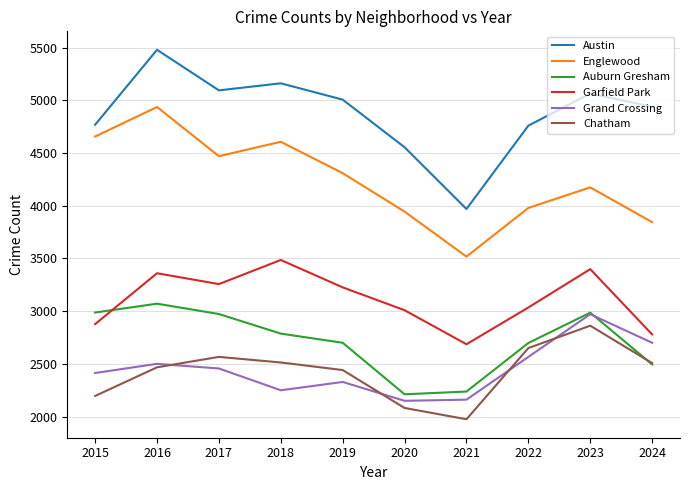

How many categories are shown in the chart?

10